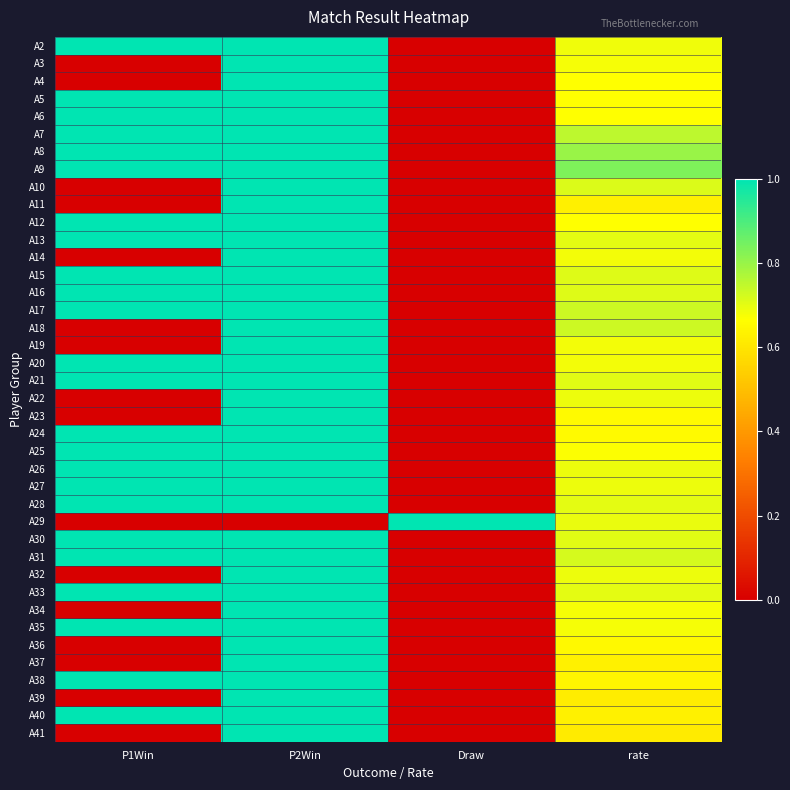

Which series has the largest range (max minus min)?

A2